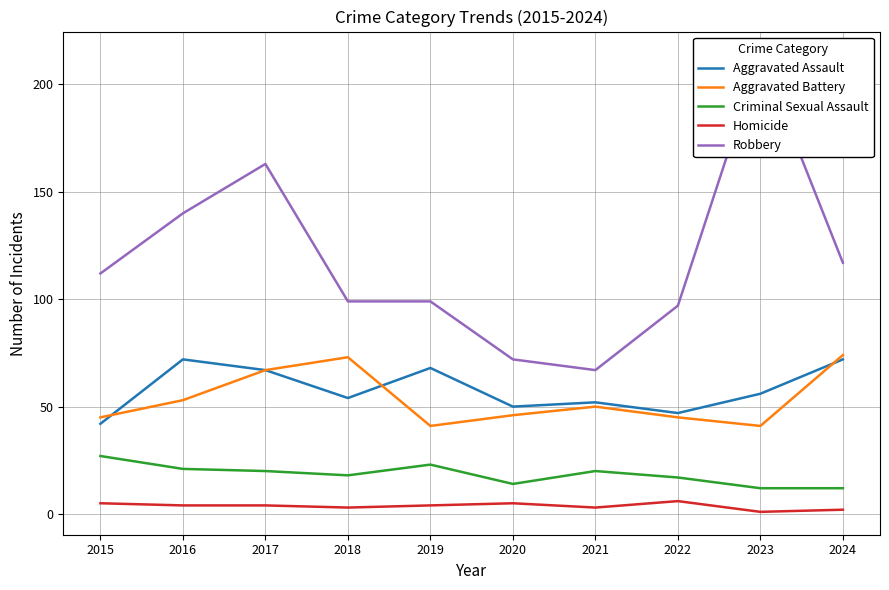

Rank the series by their maximum value, from highest to lowest.

Robbery, Aggravated Battery, Aggravated Assault, Criminal Sexual Assault, Homicide